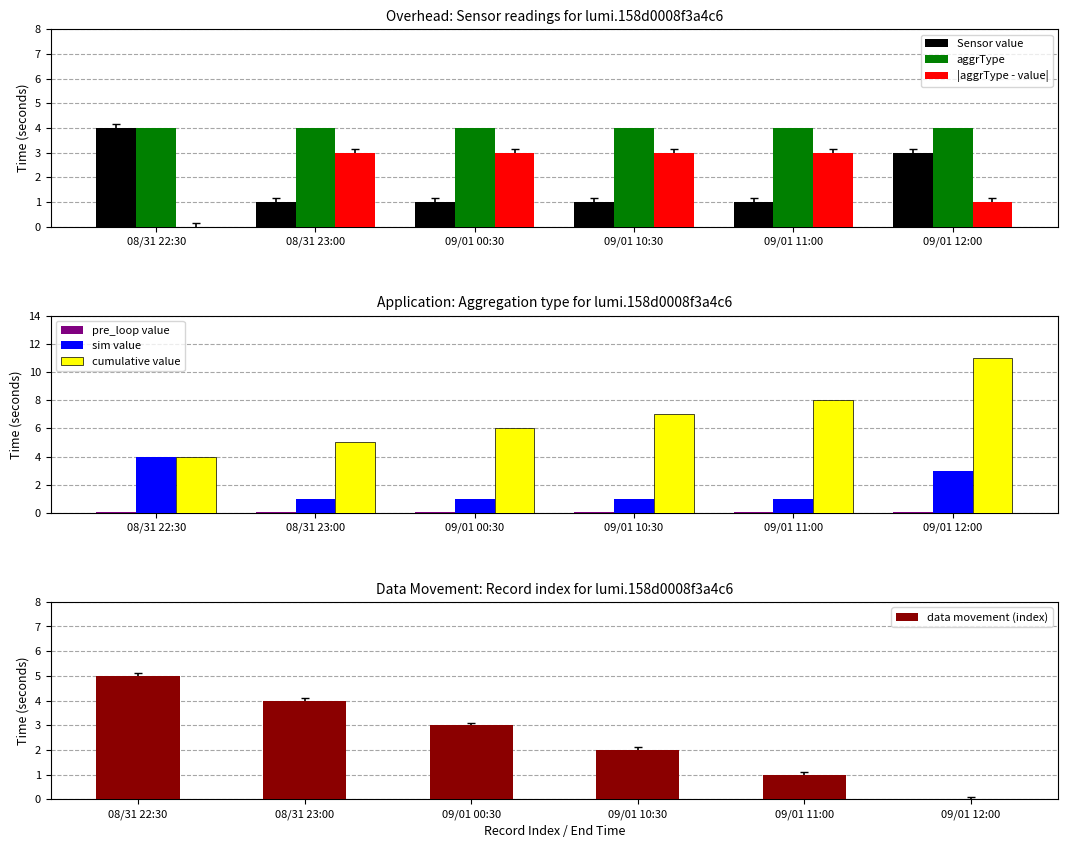

True or false: aggrType has a value of 4 at 09/01 00:30.

True